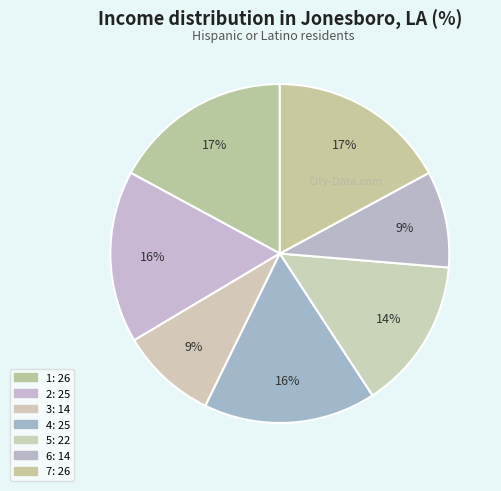

Which category has the biggest portion of the pie?

1